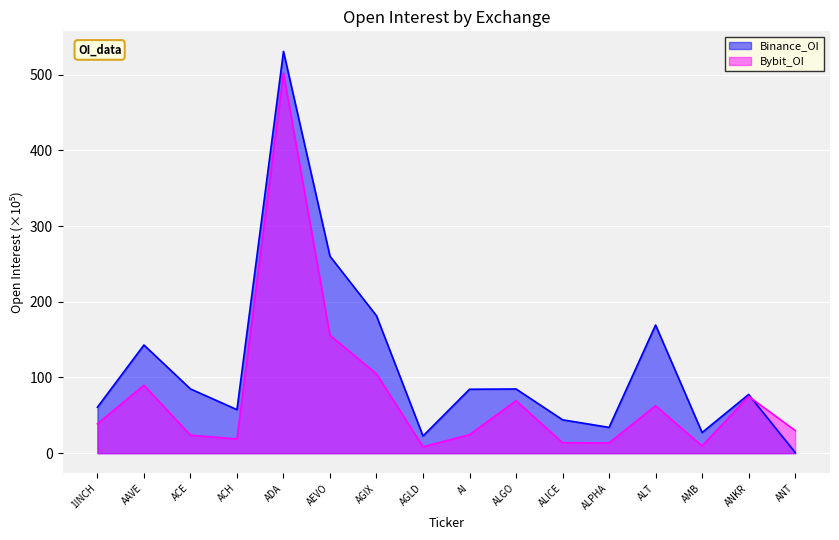

Where do Binance_OI and Bybit_OI first cross each other?

ANKR and ANT